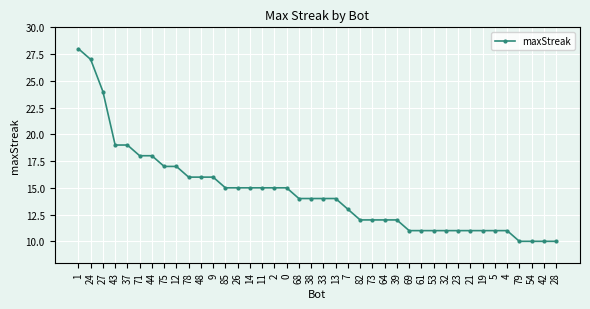

Is it true that the value at 73 is 12?

True